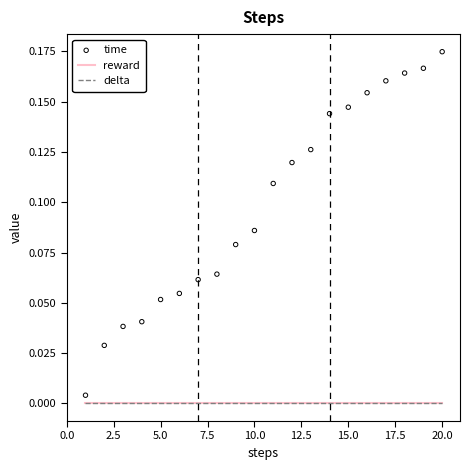

Which series reaches the minimum Y coordinate?

reward